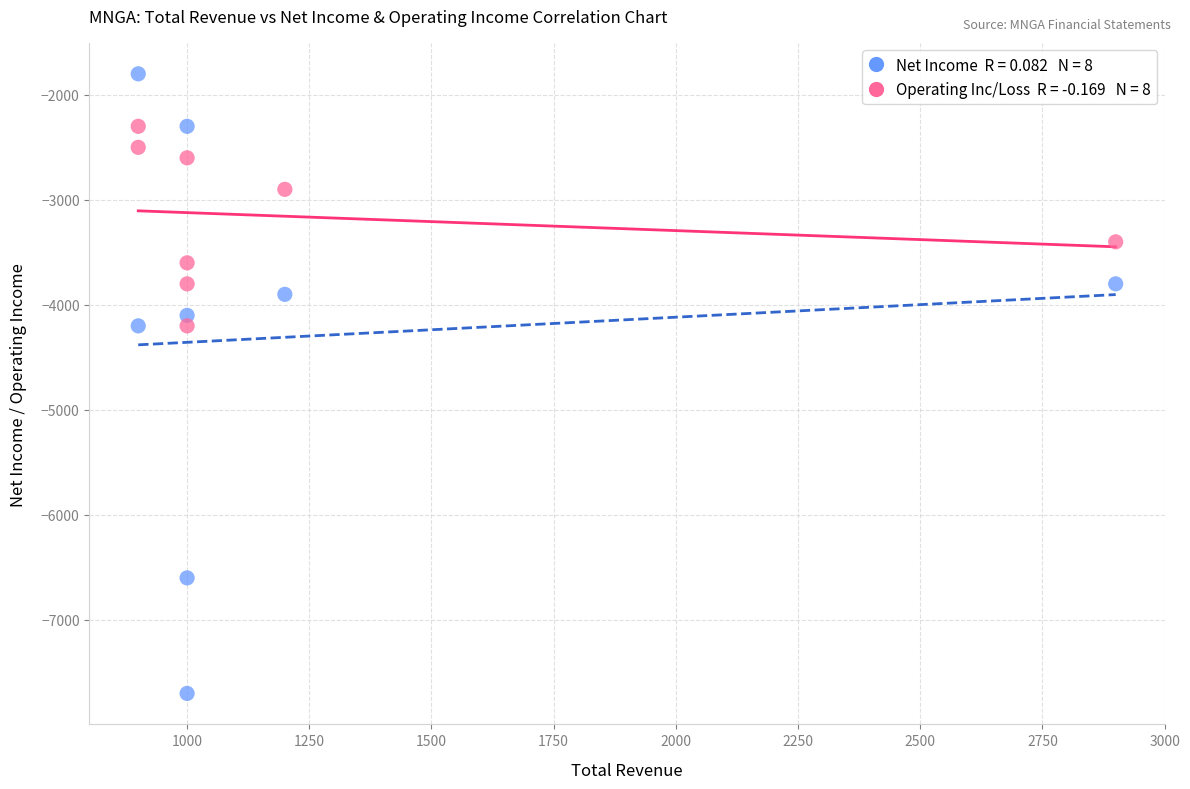

Across all data points, what is the range of X values (max minus min)?

2000